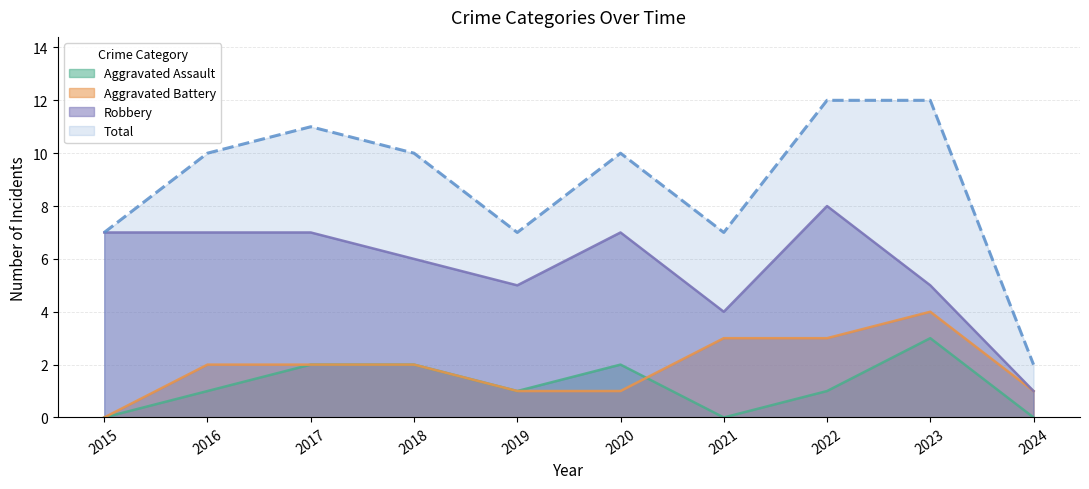

True or false: Aggravated Battery and Robbery intersect in this chart.

False